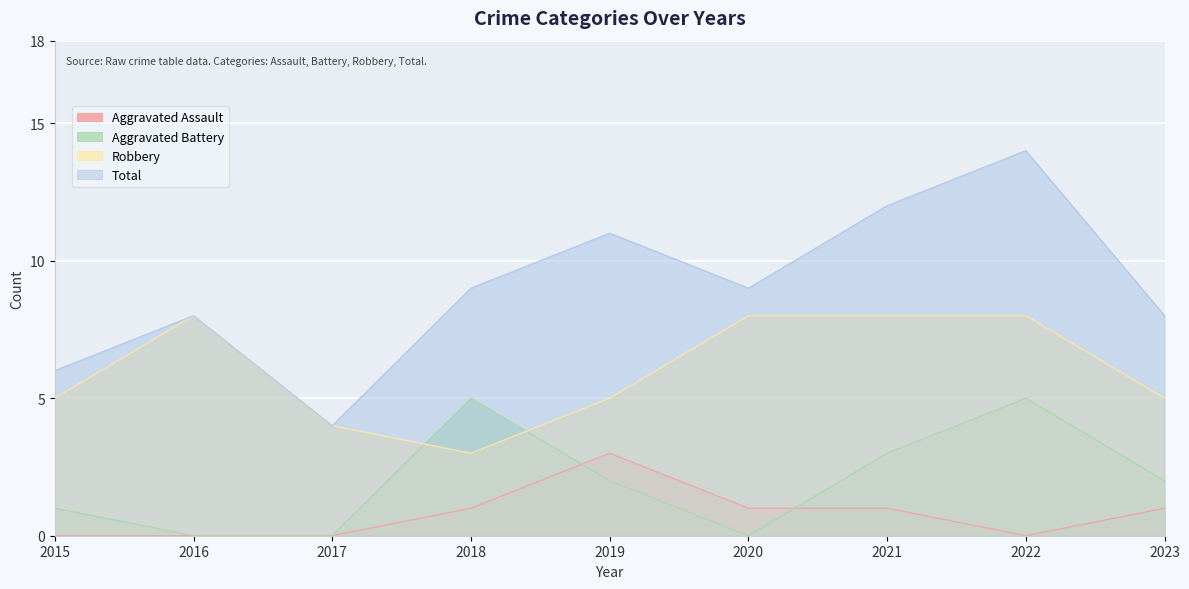

The value of Aggravated Assault at 2021 is 0. True or false?

False